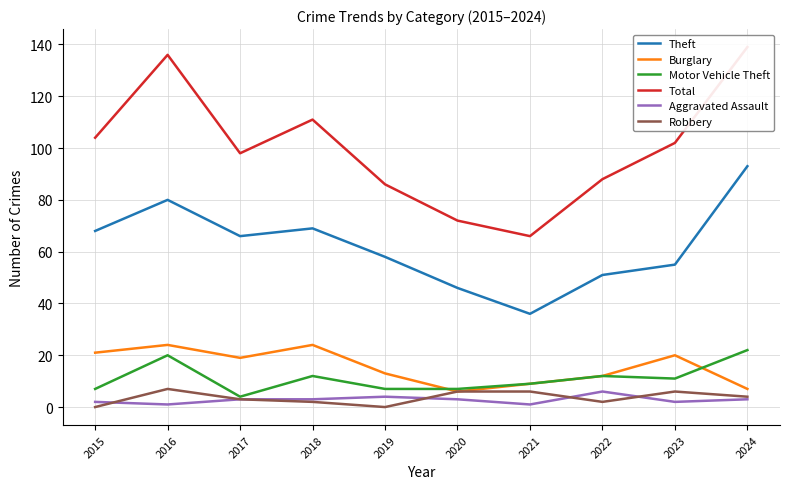

At which category is the sum across all series the highest?

2016